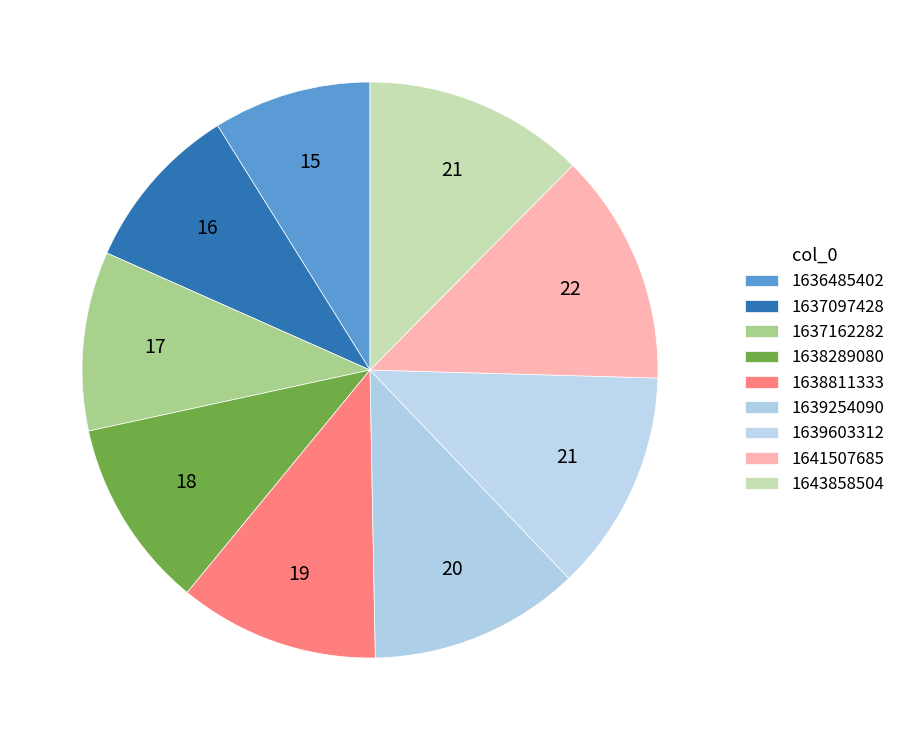

How many segments does this pie chart have?

9